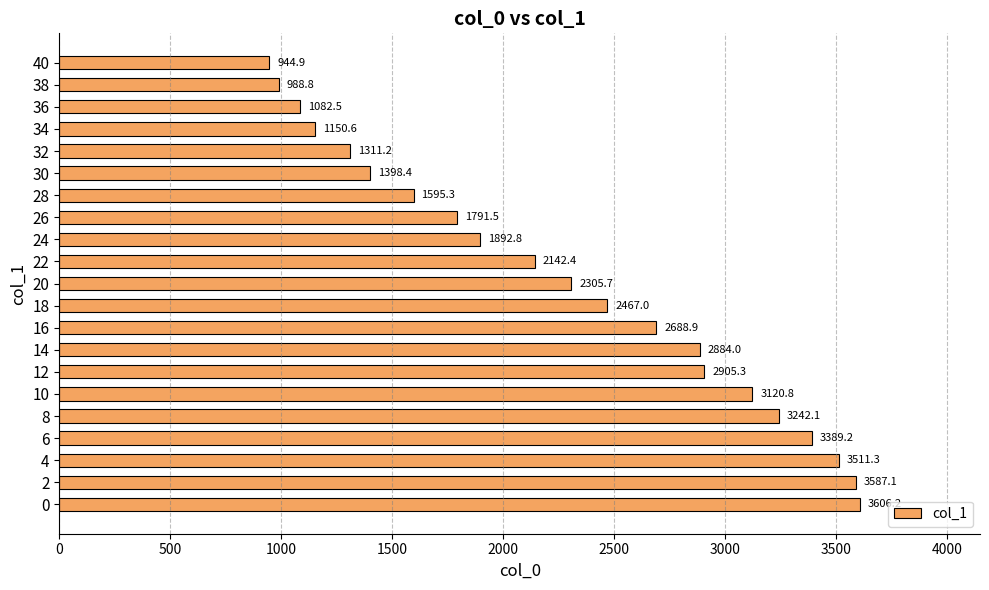

List the labels in order of value, largest first.

0, 2, 4, 6, 8, 10, 12, 14, 16, 18, 20, 22, 24, 26, 28, 30, 32, 34, 36, 38, 40